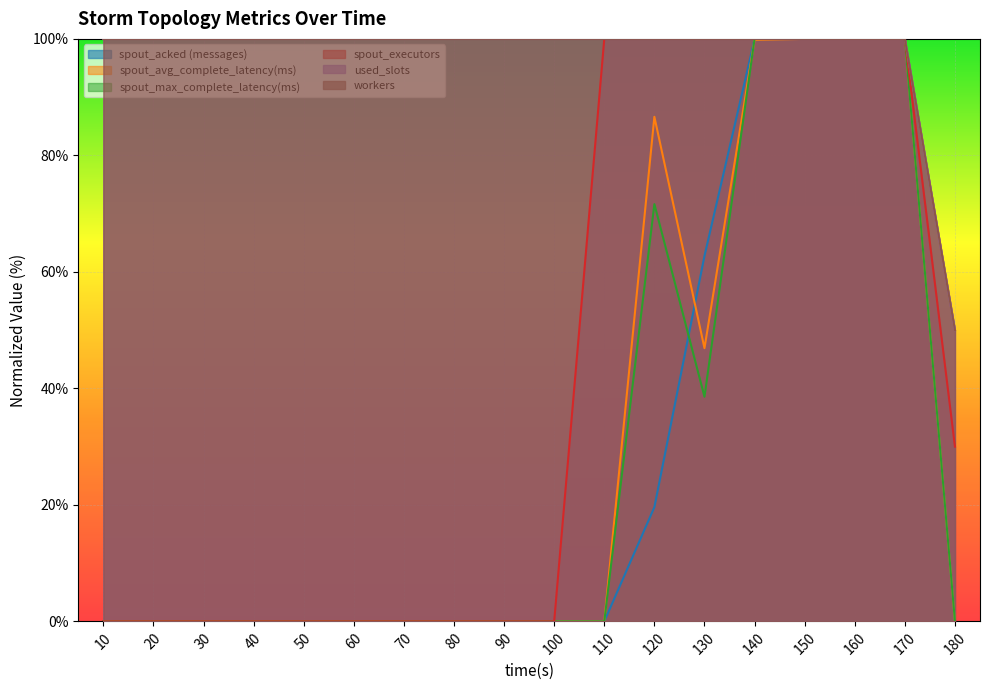

Rank the categories by spout_acked (messages) value from lowest to highest.

10, 20, 30, 40, 50, 60, 70, 80, 90, 100, 110, 180, 120, 130, 140, 150, 160, 170